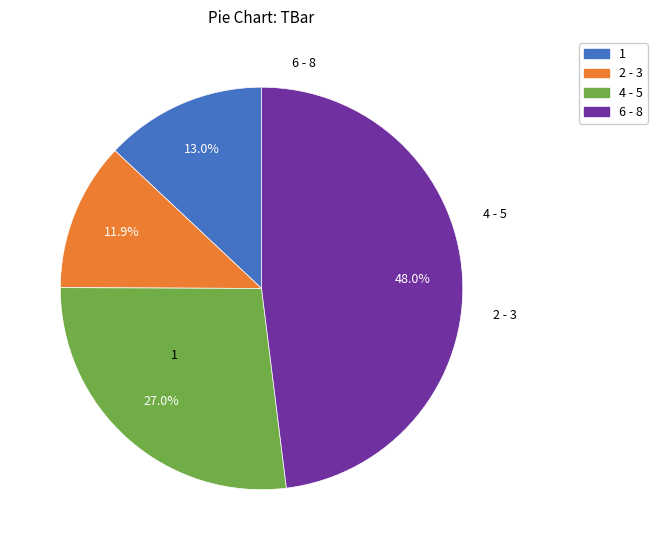

Is there any slice that represents more than half of the pie?

No